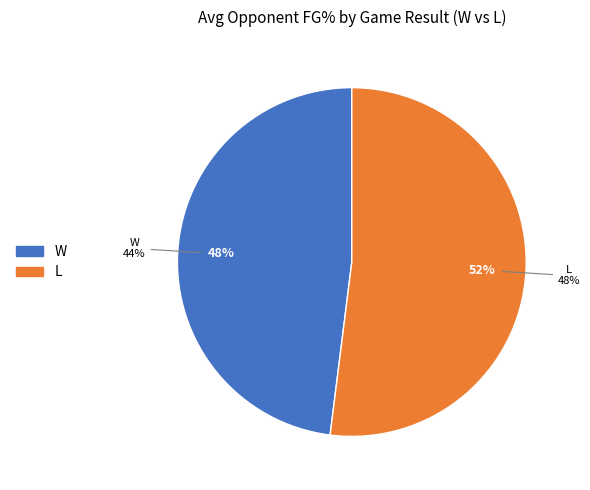

Combined, what portion of the pie is W and L?

100.0%